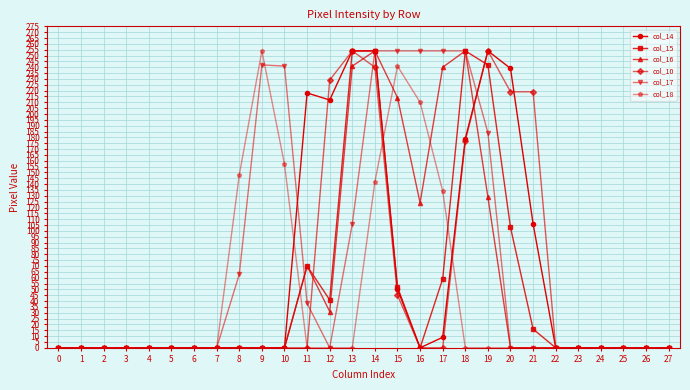

Where is col_10 nearest to the value 127?

18